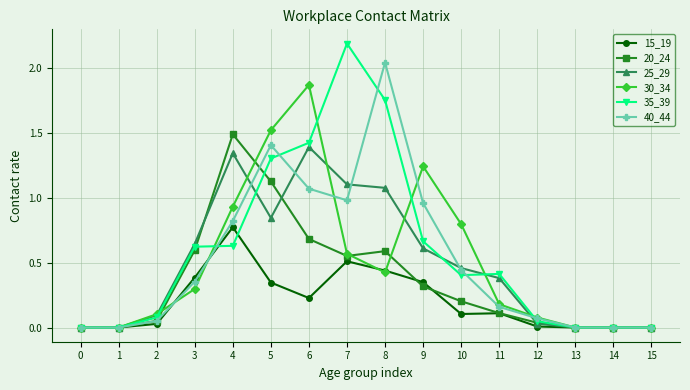

Which series changed the most between 4 and 13?

20_24